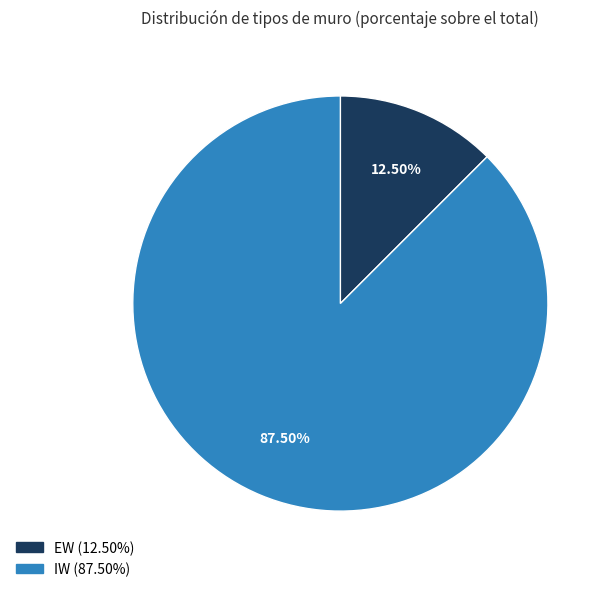

To the nearest percent, what is the average slice percentage?

50%